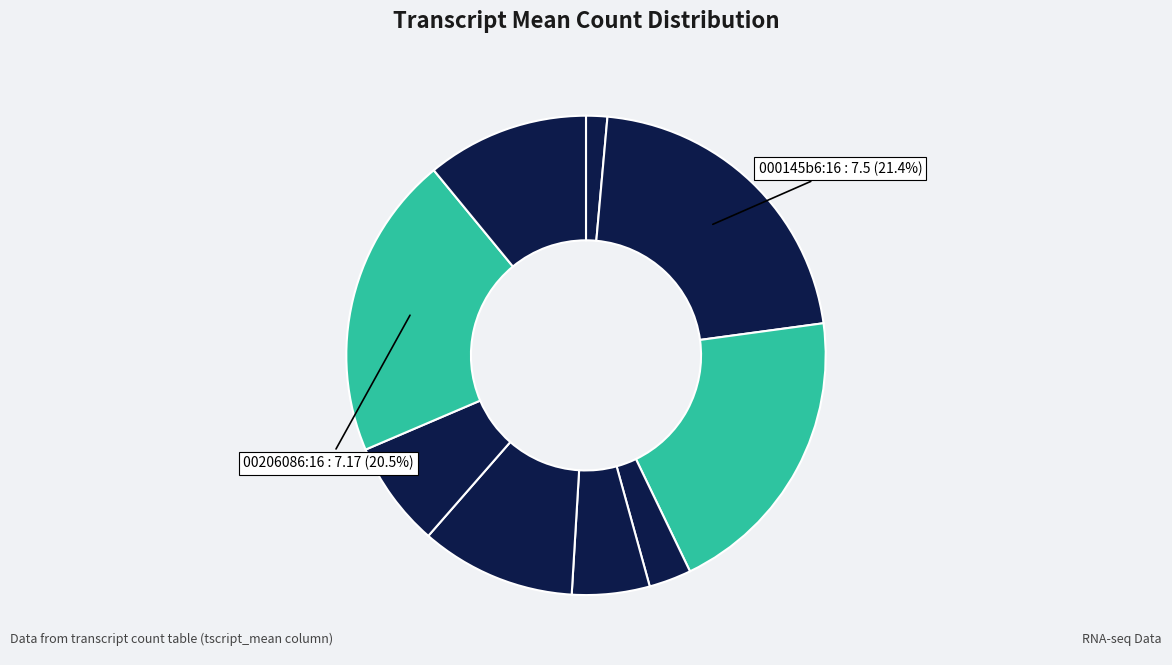

How many segments does this pie chart have?

9